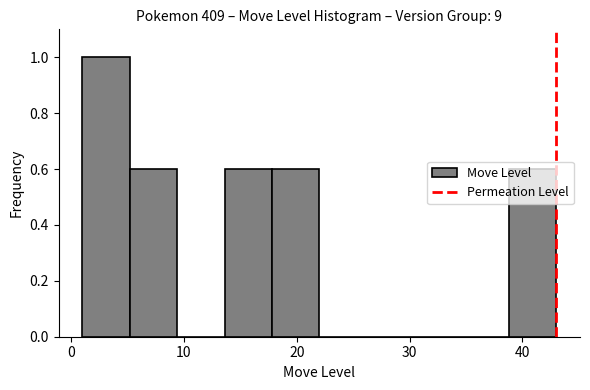

Reading left to right, transcribe this chart: for each bar, give the range it covers on the x-axis and its height. Neither the bar edges nor the heights are printed on the chart, so give them approximately, as read against the axes.

1.0 to 5.2: 1.0
5.2 to 9.4: 0.6
9.4 to 13.6: 0
13.6 to 17.8: 0.6
17.8 to 22.0: 0.6
22.0 to 26.2: 0
26.2 to 30.4: 0
30.4 to 34.6: 0
34.6 to 38.8: 0
38.8 to 43.0: 0.6